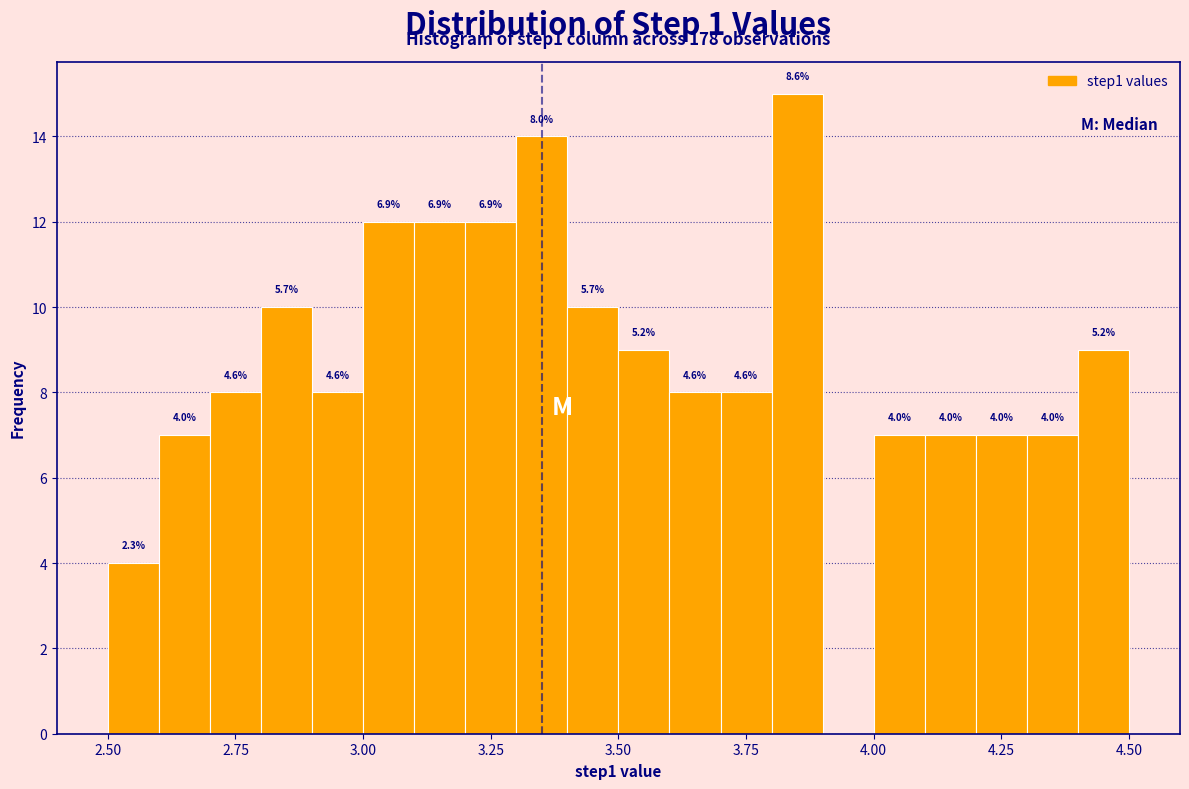

Around what value on the x-axis is the tallest bar? Give the approximate position of its centre, as read against the axis.

3.85